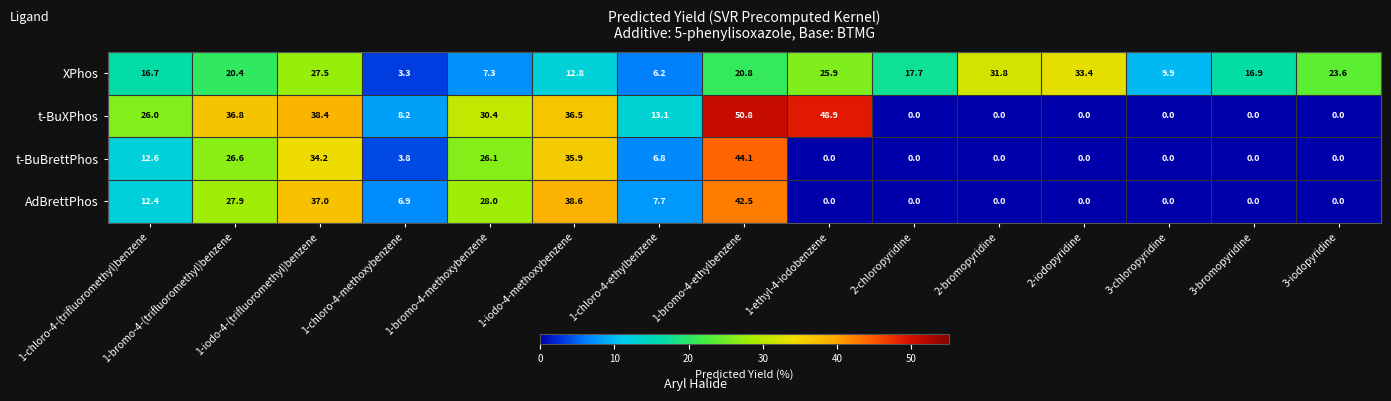

What is the difference between the XPhos values at 1-chloro-4-ethylbenzene and 3-bromopyridine?

10.7